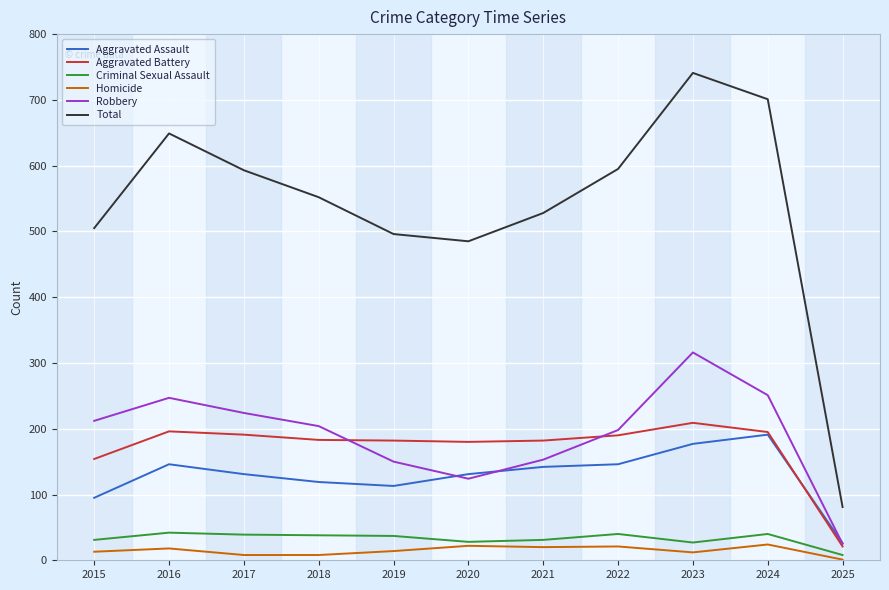

Which label corresponds to the largest value in the chart?

2023